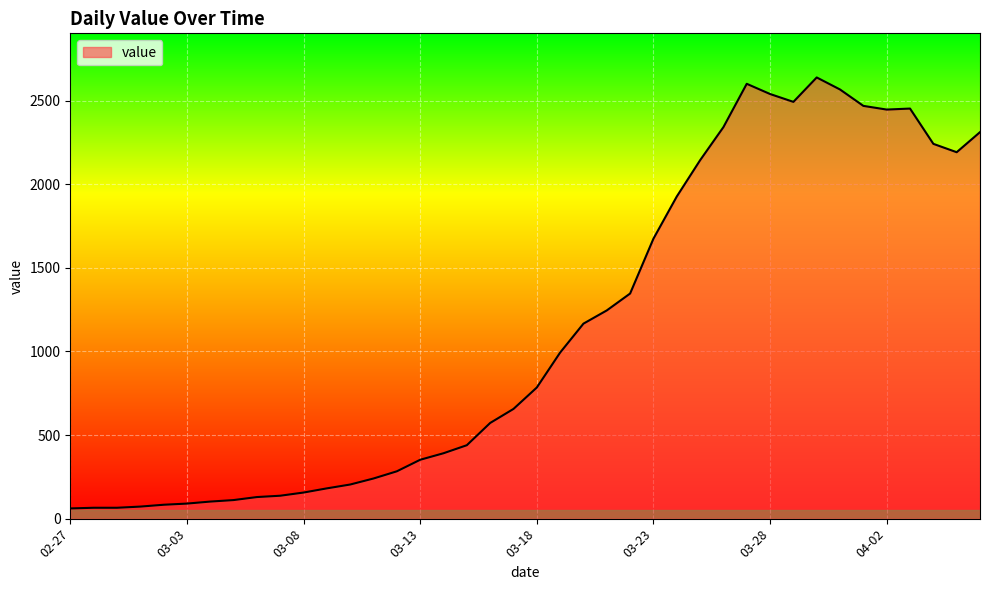

What is the minimum value shown in the chart?

61